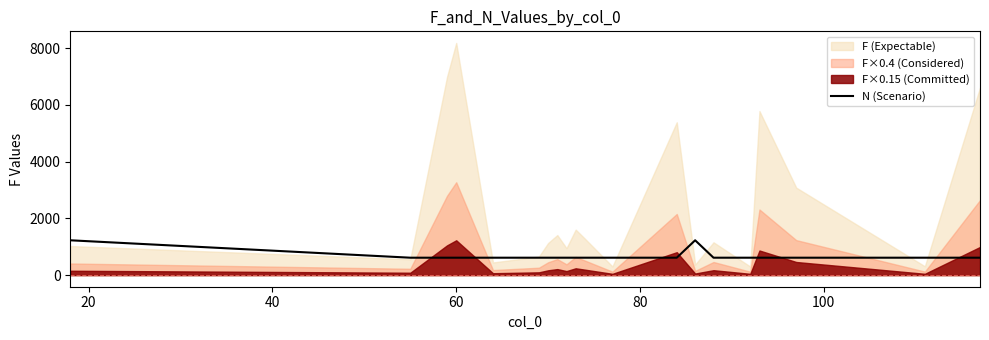

The value at 14 is 155.7. True or false?

False